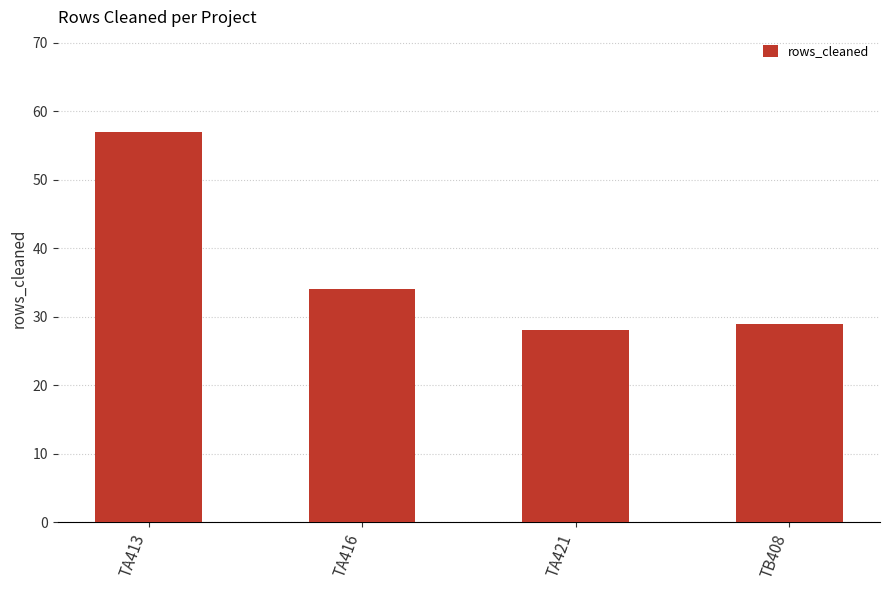

The value at TA416 is 10. True or false?

False